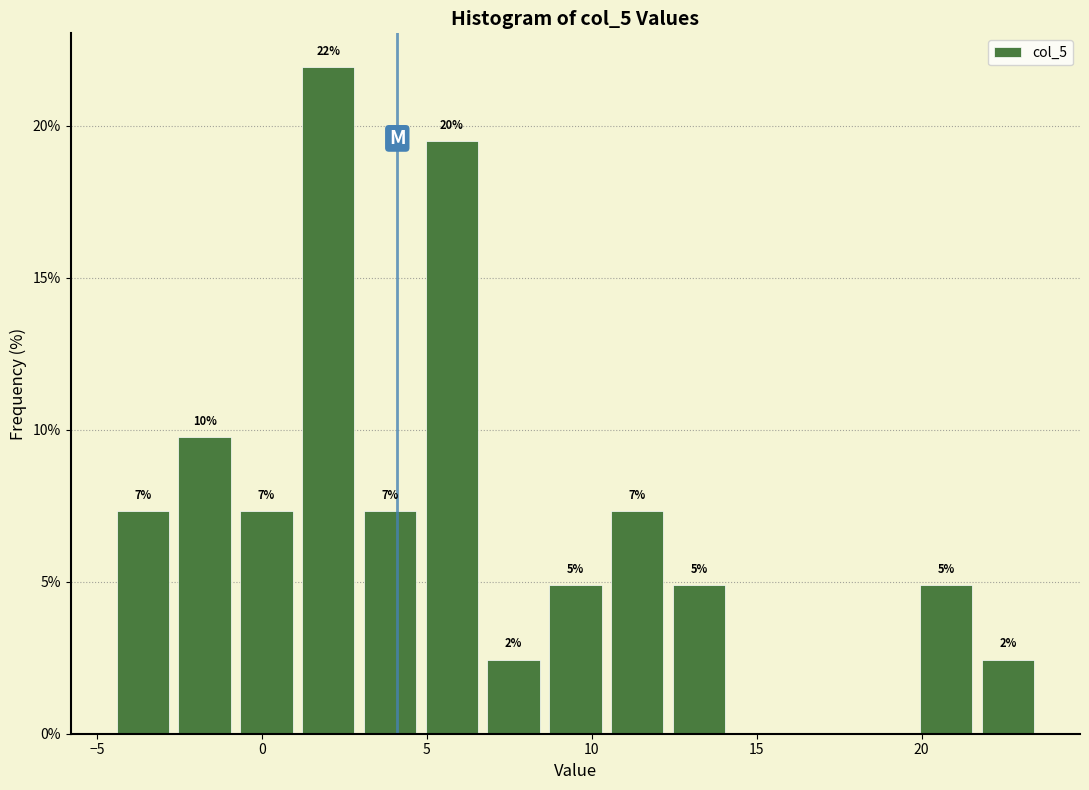

Read against the x-axis, roughly where is the centre of the tallest bar?

2.0